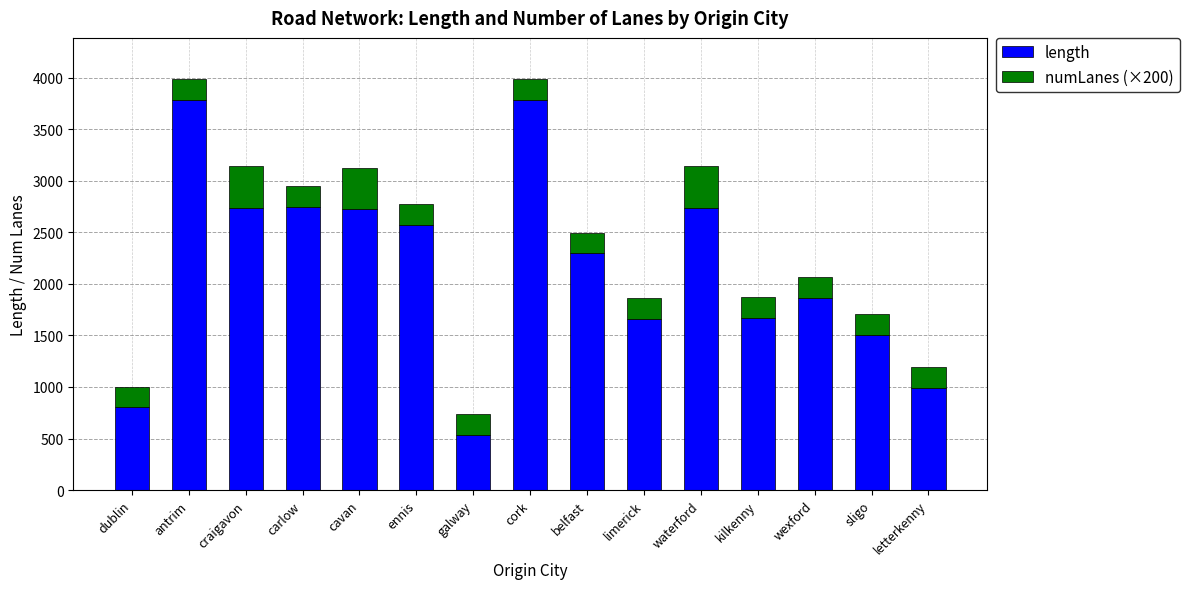

What is the total value across all series at kilkenny?

1873.0